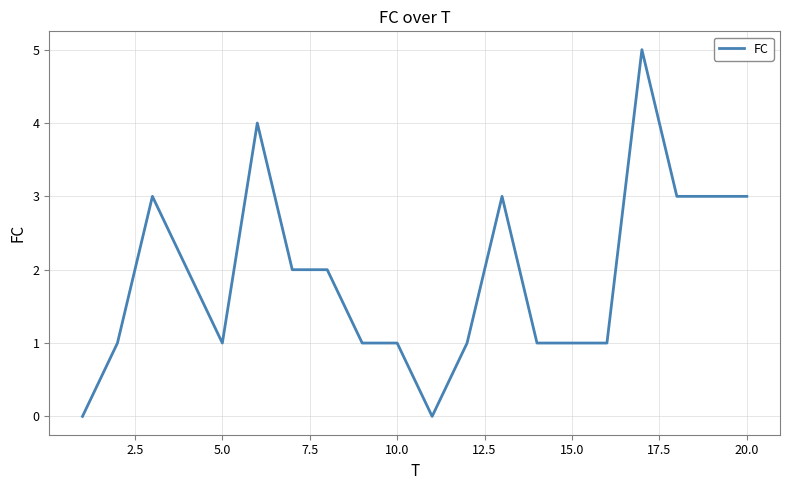

What is the greatest value displayed?

5